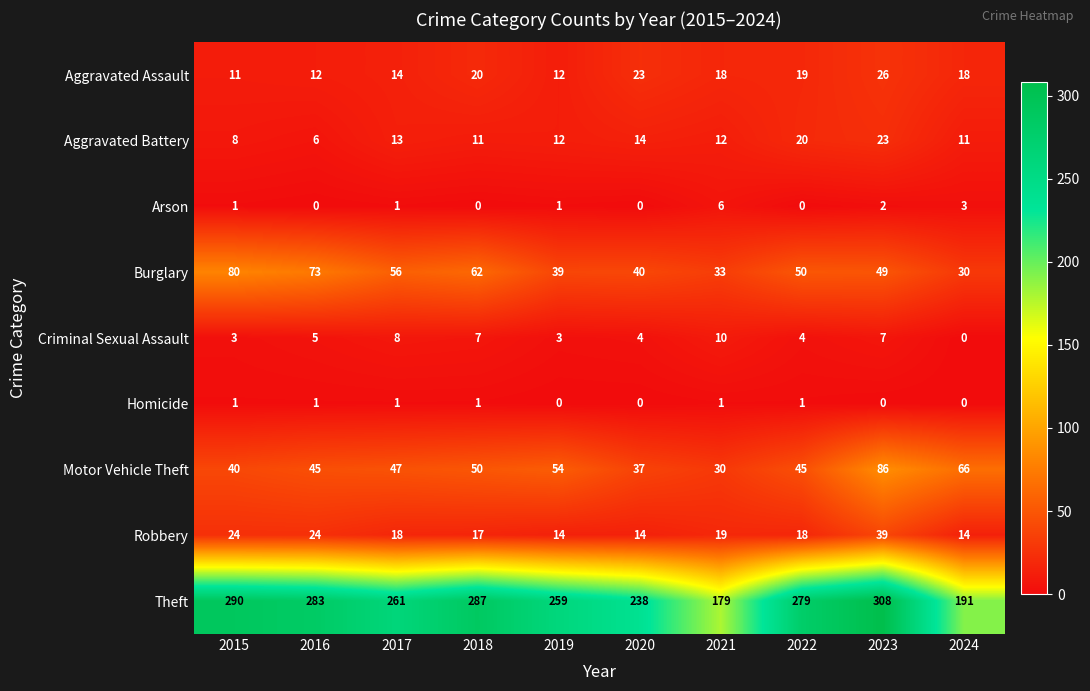

Which label corresponds to the largest value in the chart?

2023